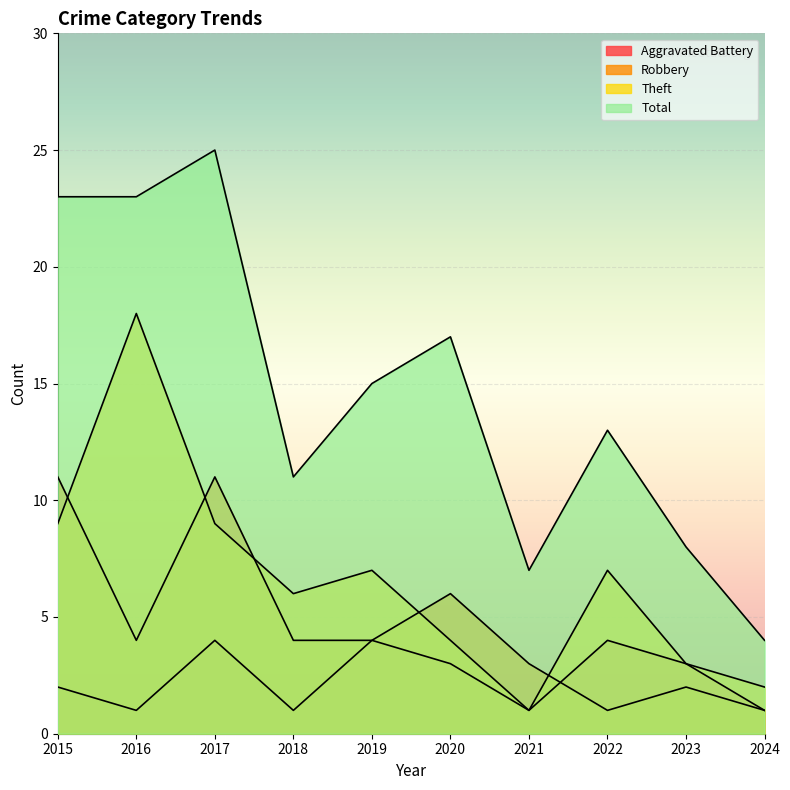

At which category does Robbery reach its first local valley?

2016